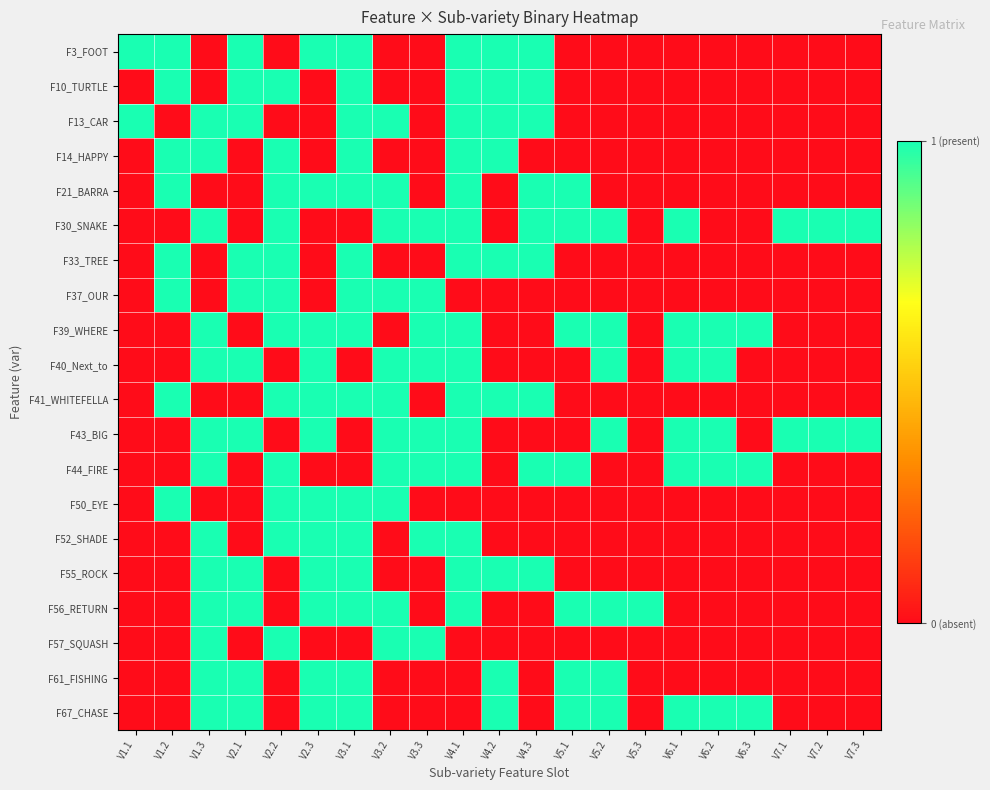

At which category does the chart reach its minimum across all series?

V1.3